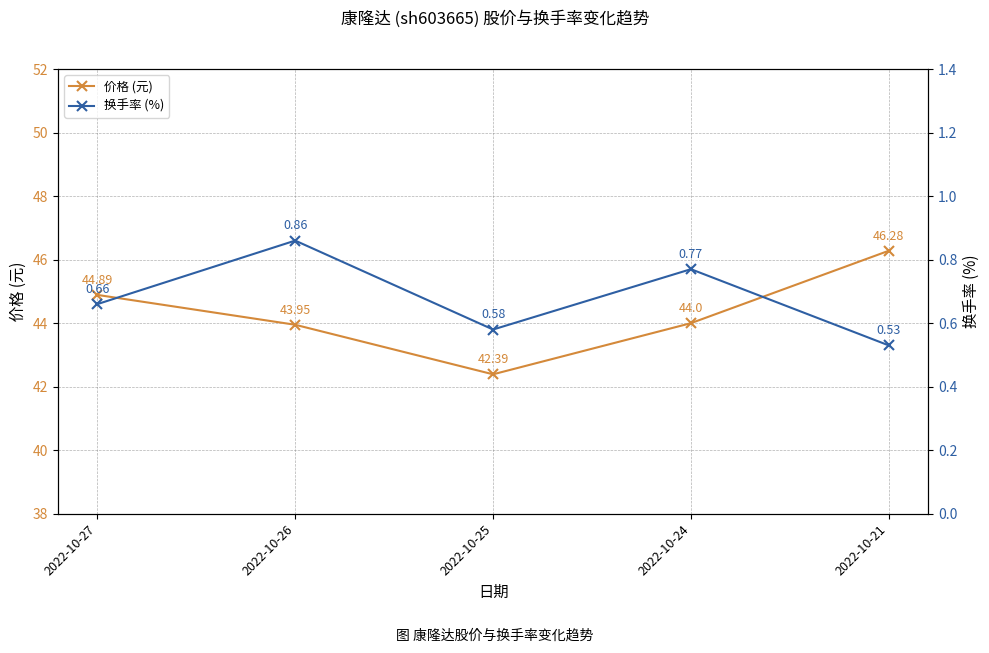

True or false: 价格 (元) has a value of 18.0 at 2022-10-21.

False